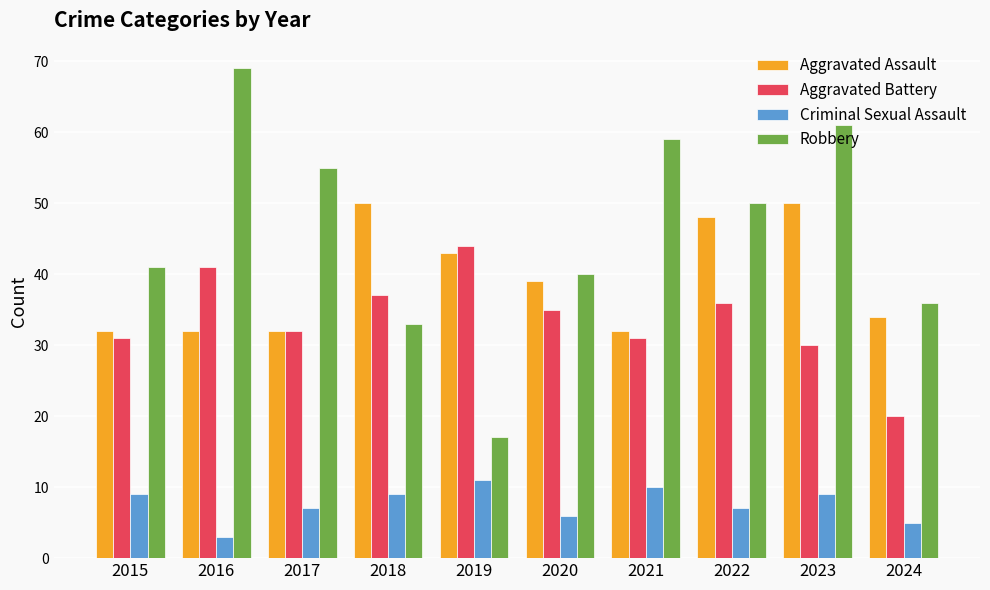

How many bars are there in each group?

4